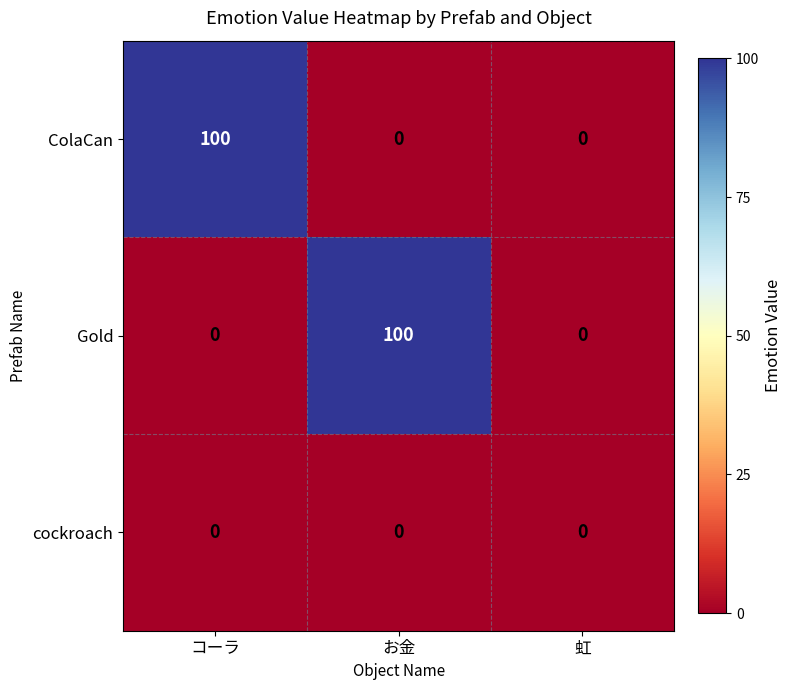

True or false: ColaCan has a value of 100 at コーラ.

True